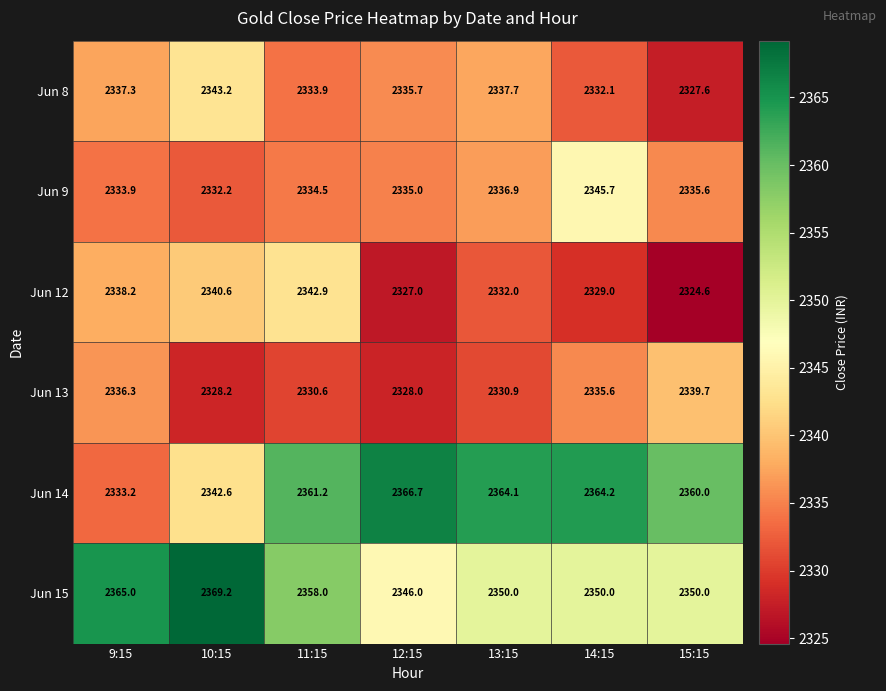

What is the total value across all series at 11:15?

14061.1